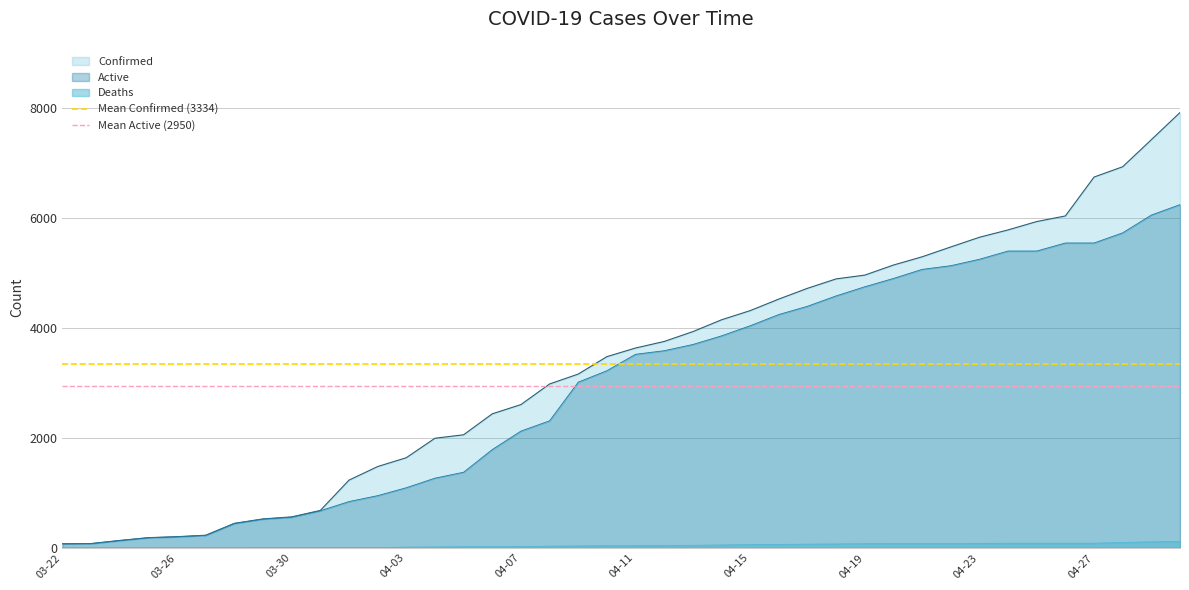

Which label corresponds to the smallest value in the chart?

03-22